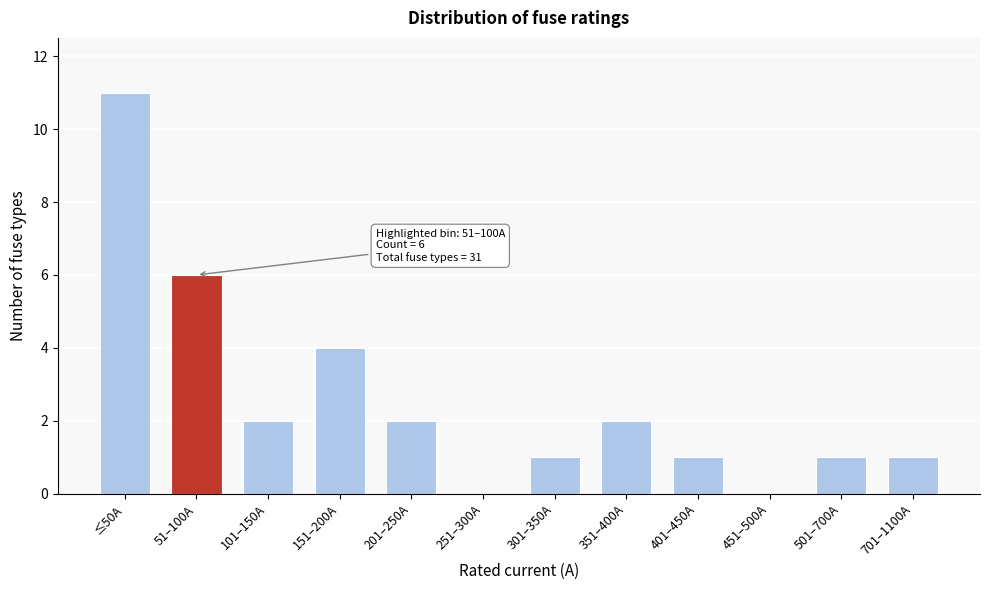

Reading left to right, list all the values displayed in this chart.

≤50A=11	51–100A=6	101–150A=2	151–200A=4	201–250A=2	251–300A=0	301–350A=1	351–400A=2	401–450A=1	451–500A=0	501–700A=1	701–1100A=1